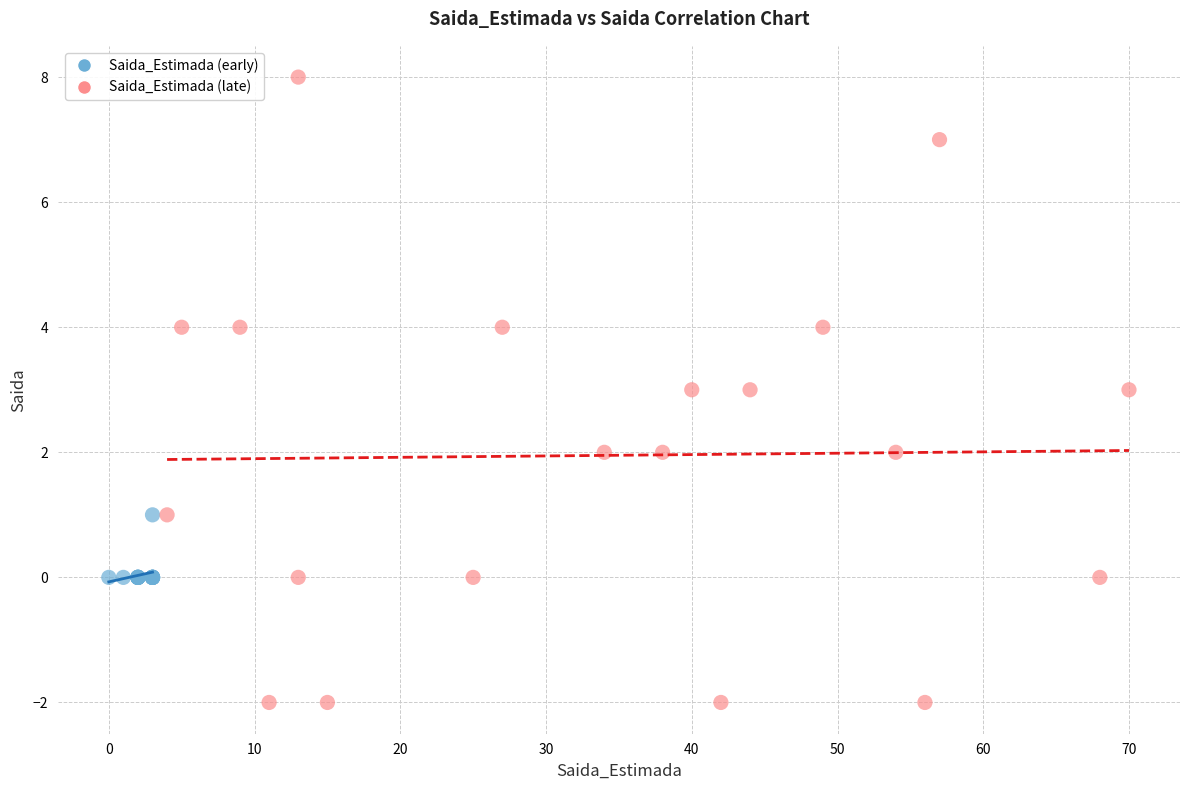

Which series contains the highest Y value?

Saida_Estimada (late)